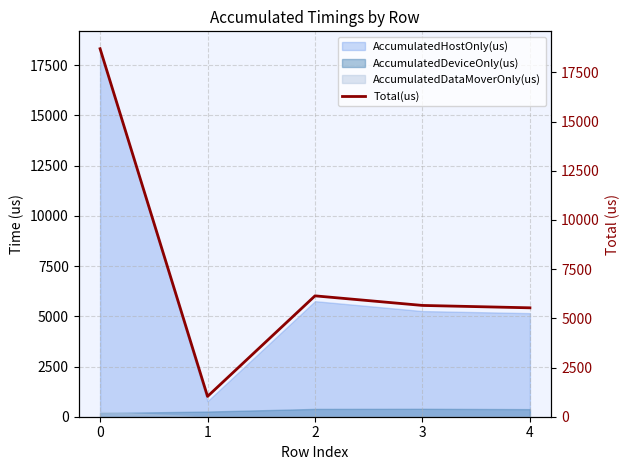

What is the value of the 2nd point from the left?

1032